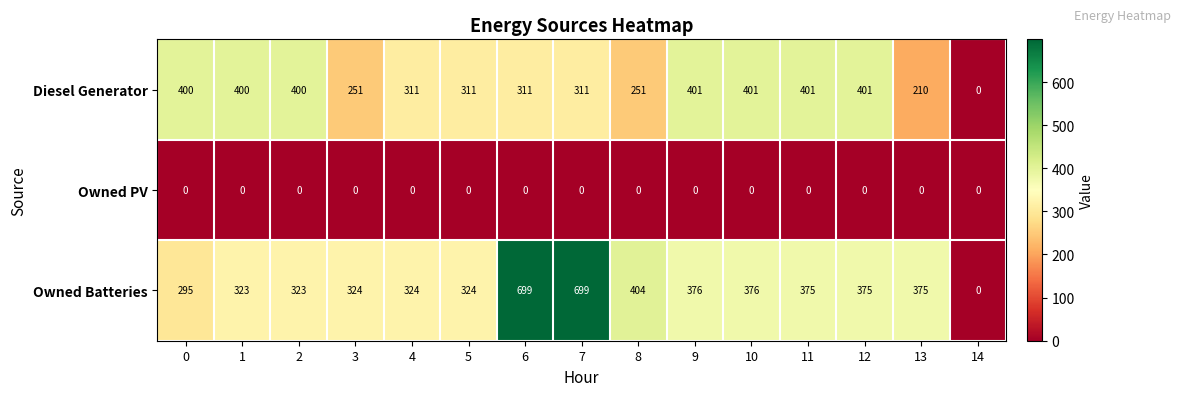

The Owned PV series shows 0 at 0. True or false?

True